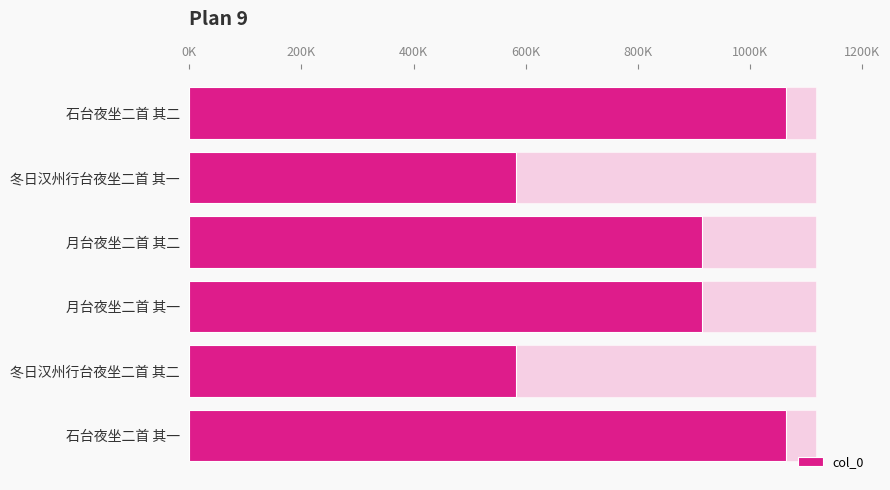

True or false: the data shows 365150 at 冬日汉州行台夜坐二首 其二.

False